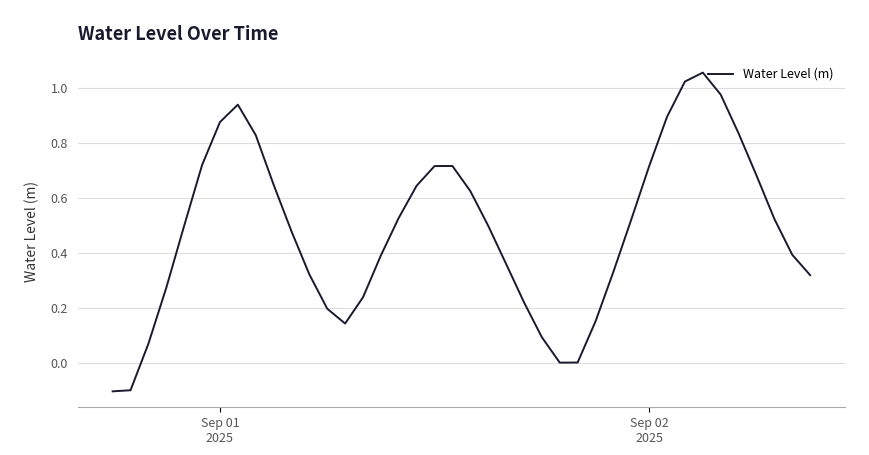

What is the difference between the maximum and minimum values?

1.2